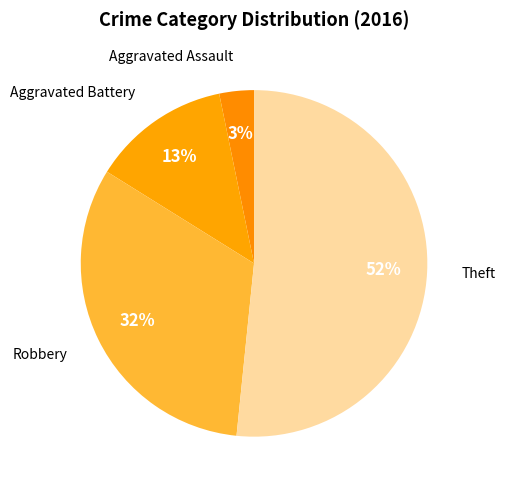

Do Theft and Aggravated Assault together represent more than half of the pie?

Yes